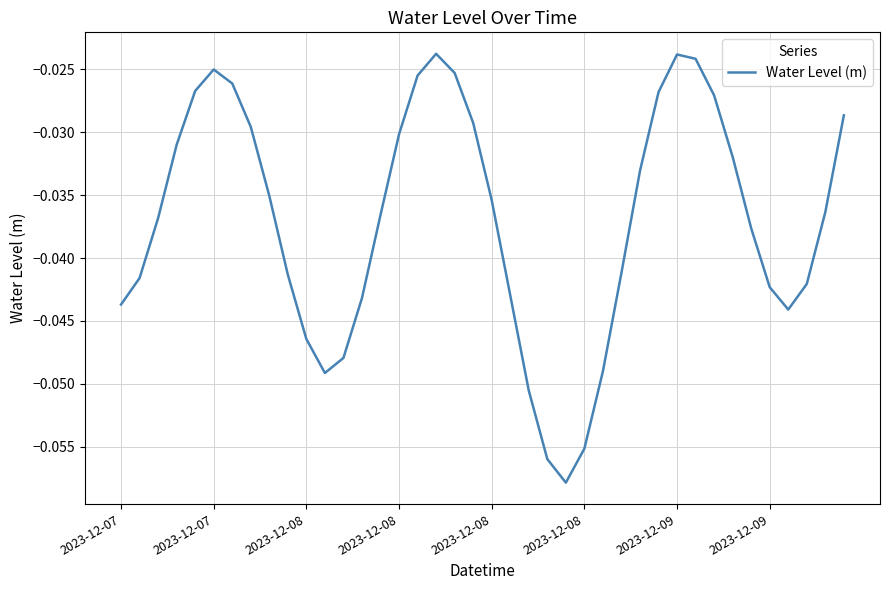

List the labels in order of value, largest first.

17, 30, 31, 2023-12-08, 18, 16, 2023-12-09, 2023-12-08, 29, 32, 39, 19, 2023-12-09, 15, 2023-12-08, 33, 28, 8, 20, 38, 14, 2023-12-08, 34, 27, 9, 2023-12-07, 37, 35, 21, 13, 2023-12-07, 36, 10, 12, 26, 11, 22, 25, 23, 24